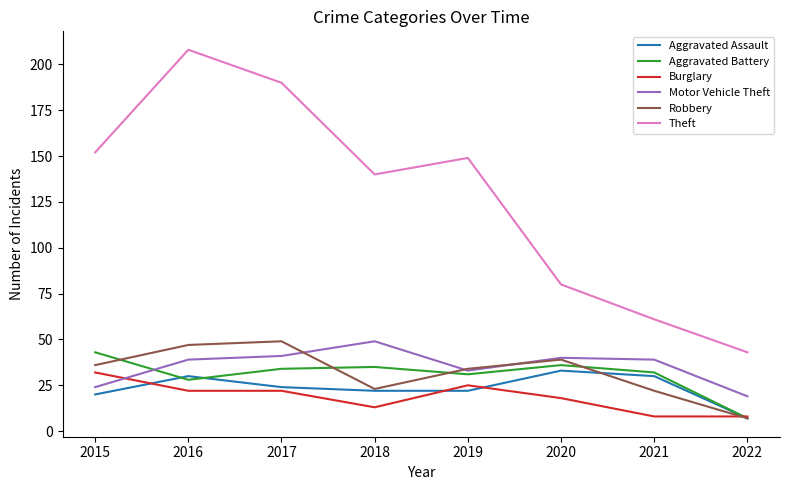

The Aggravated Assault series shows 7 at 2019. True or false?

False